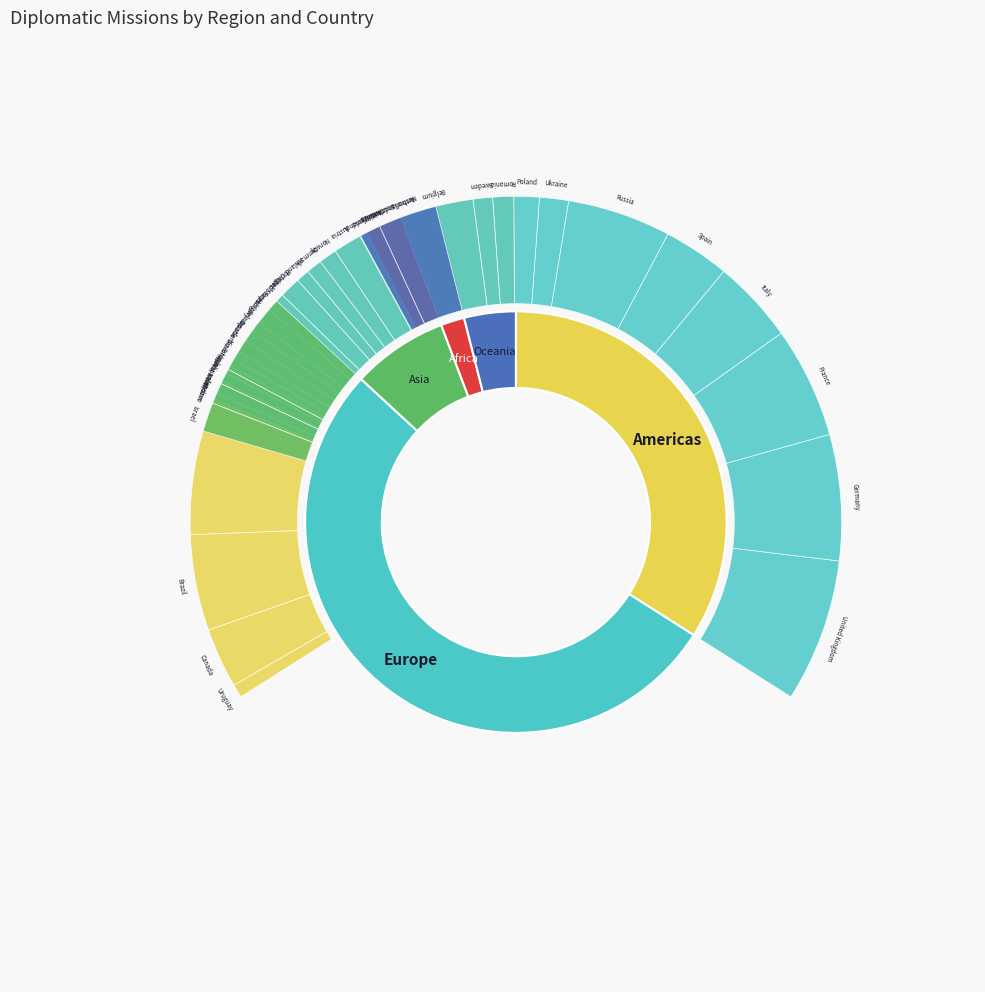

What is the smallest slice in the pie chart?

Kosovo